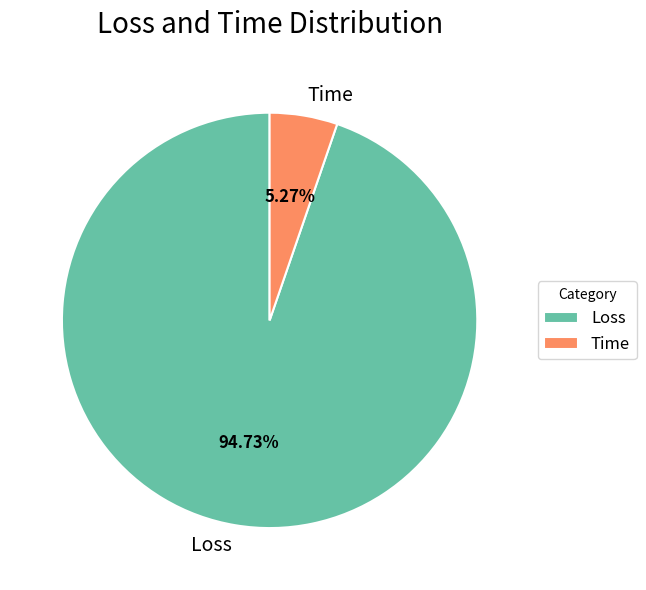

Rank the categories by value from highest to lowest.

Loss, Time